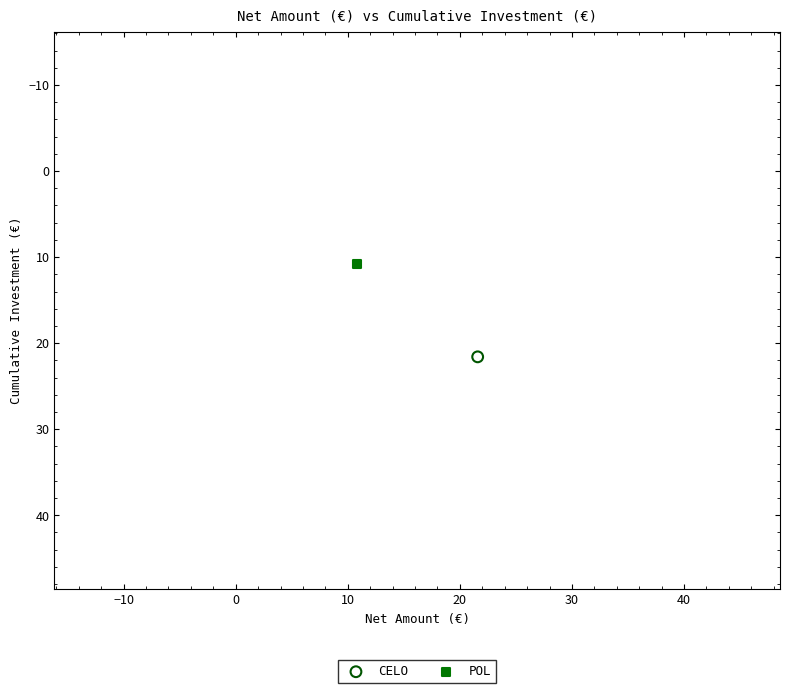

What are all the series names shown in the legend?

CELO, POL